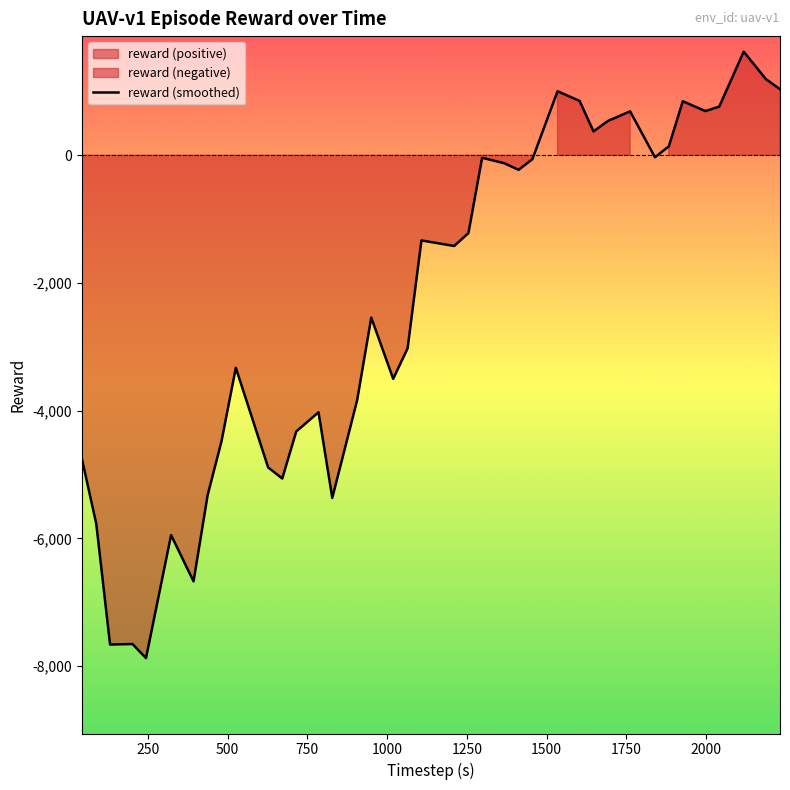

What is the highest value of the reward (smoothed) series?

1622.2